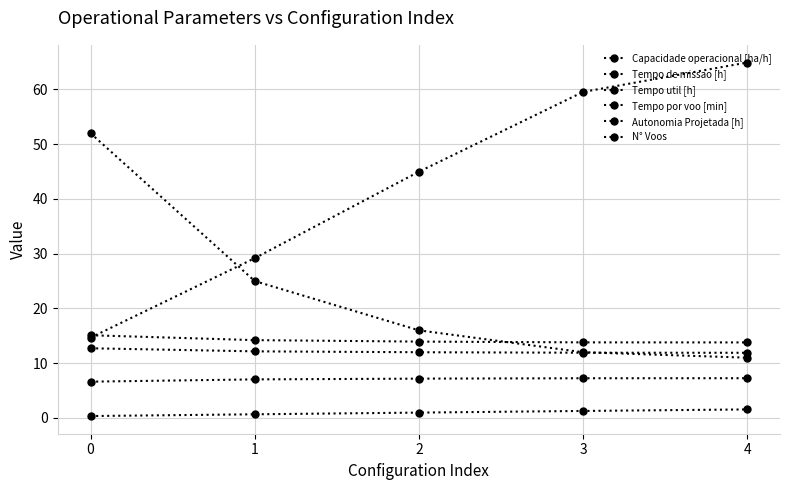

Which series has the largest range (max minus min)?

Tempo por voo [min]